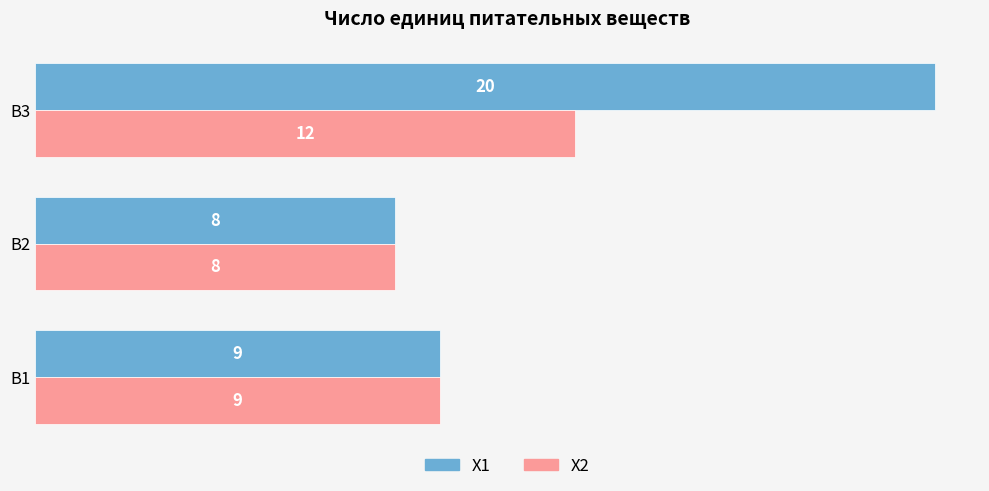

Which category has the lowest value across all series?

B2